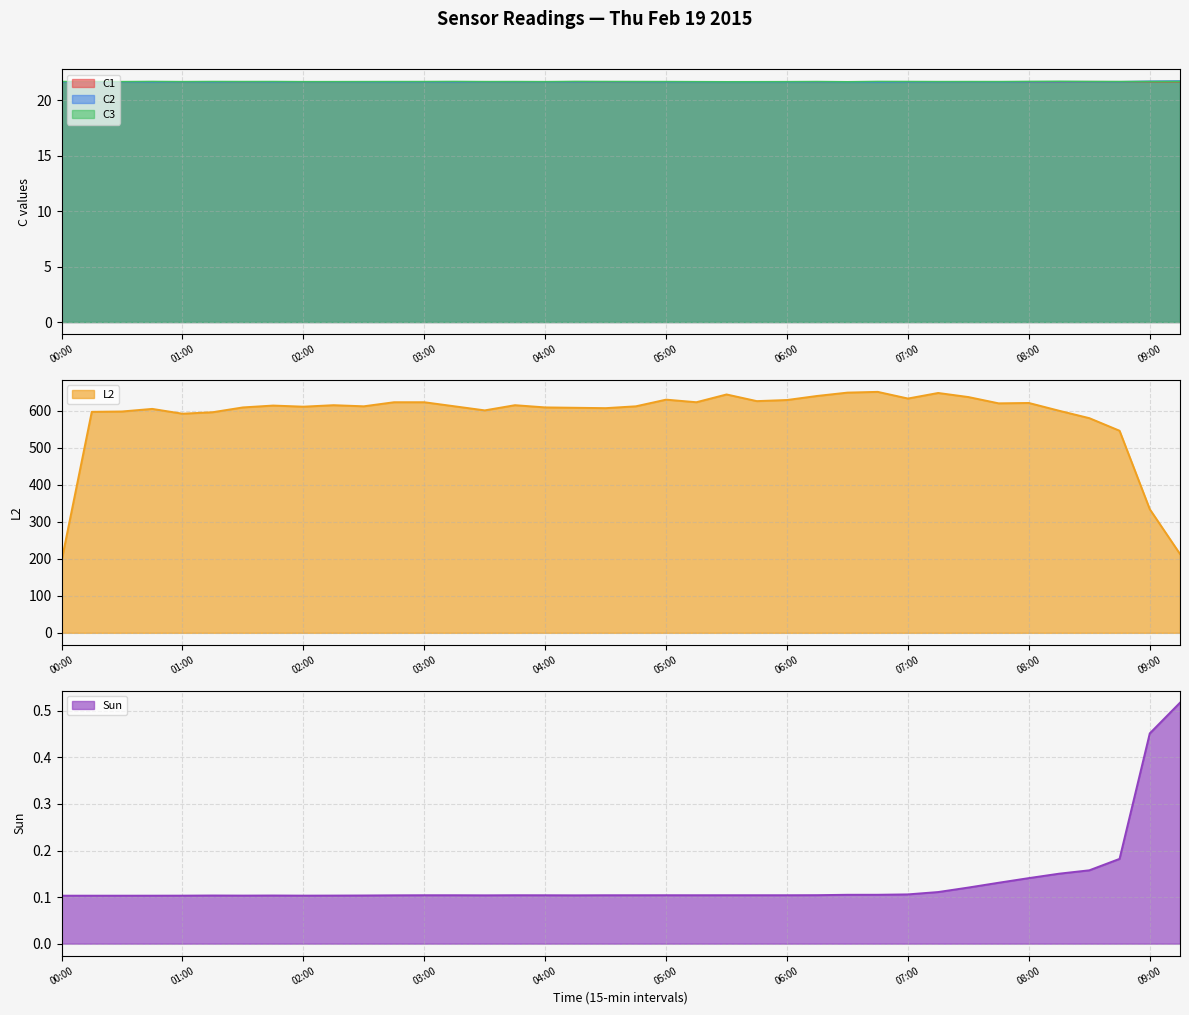

Which series has the largest range (max minus min)?

L2